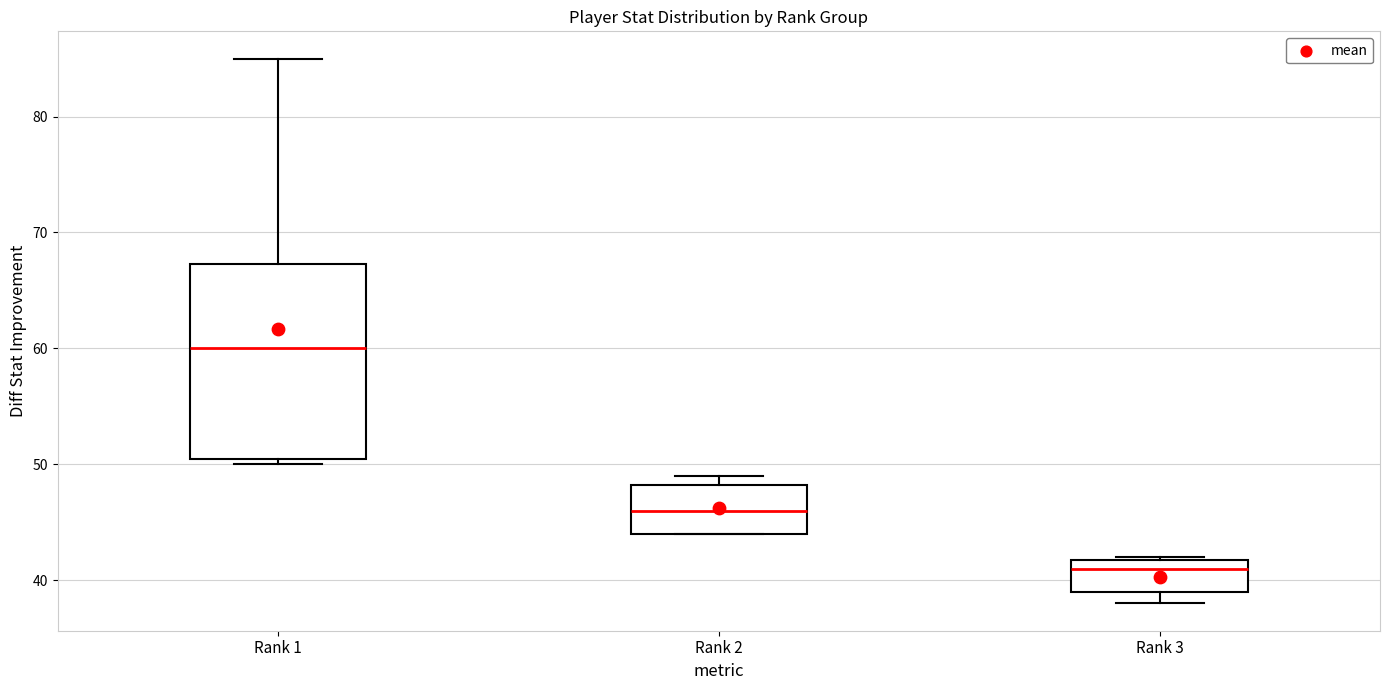

Reading left to right, read every box against the y-axis: the position of its median line, the range the box covers, and the ends of its whiskers. The values are not printed on the chart, so give them approximately, as read against the axis.

Rank 1: median 60, box 51 to 67, whiskers 50 to 85
Rank 2: median 46, box 44 to 48, whiskers 44 to 49
Rank 3: median 41, box 39 to 42, whiskers 38 to 42